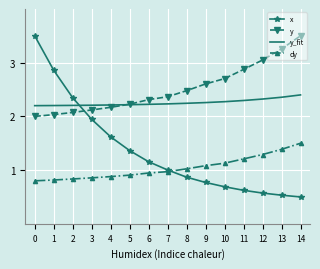

Which series has the largest range (max minus min)?

x